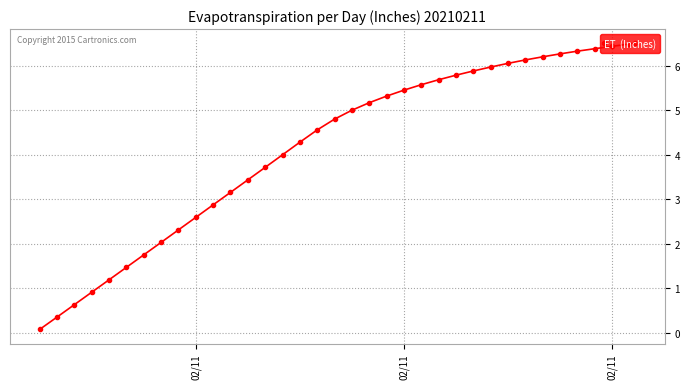

What is the greatest value displayed?

6.5